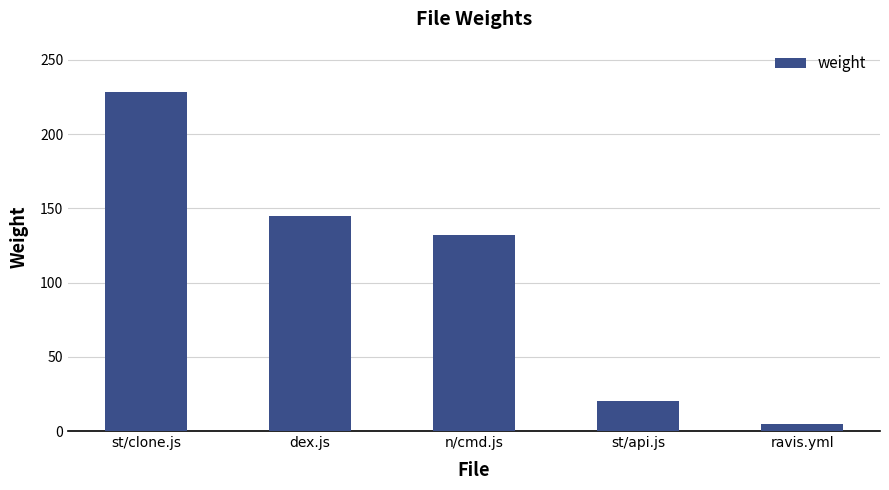

What is the sum of all values?

530